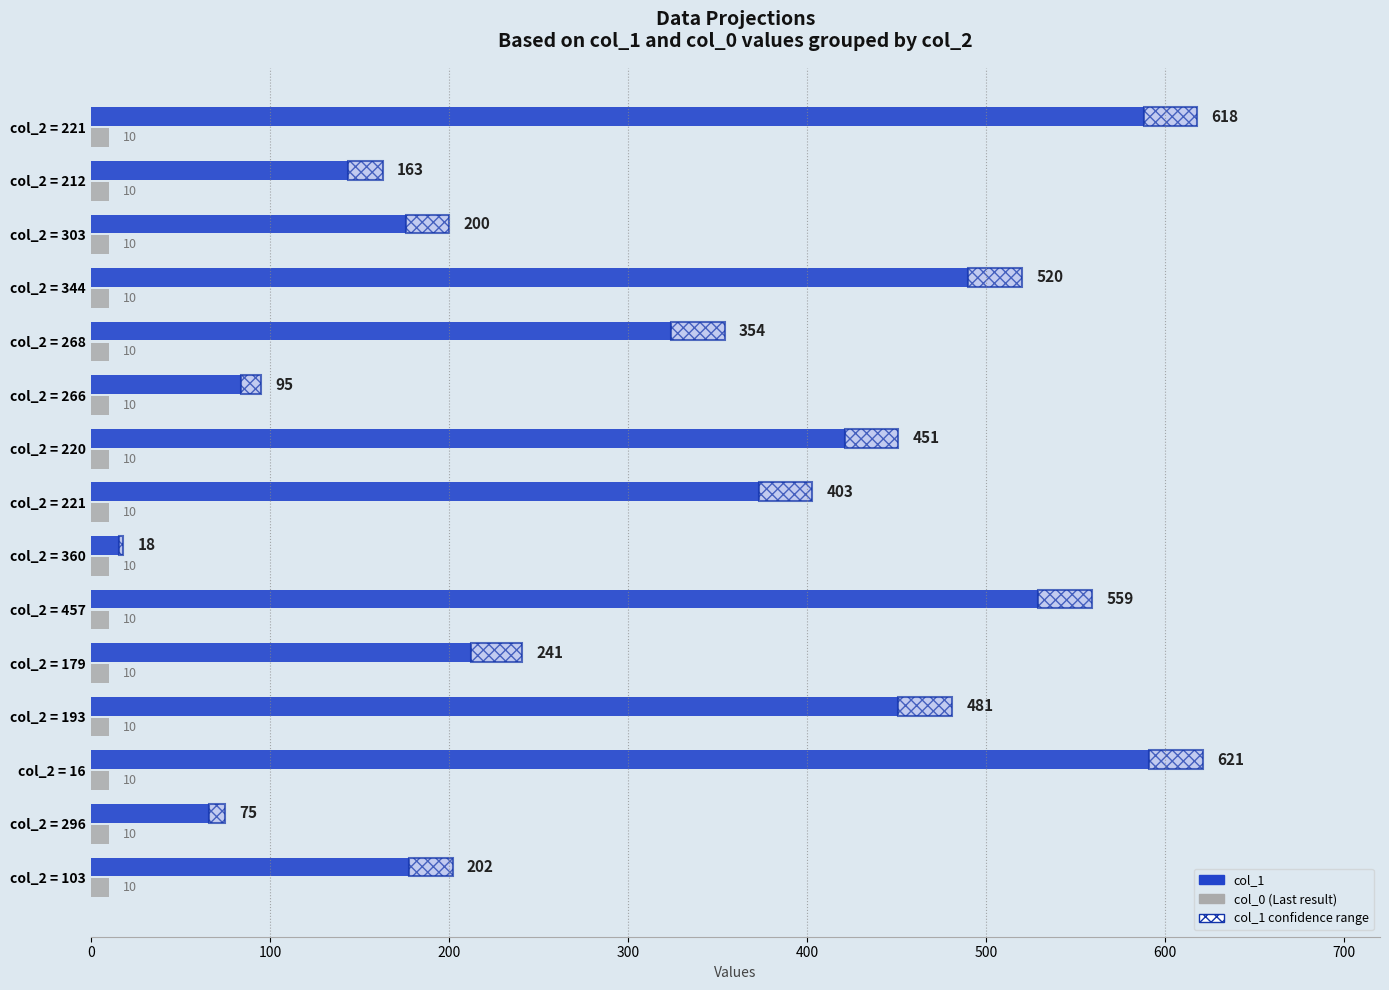

How many distinct data groups are displayed?

2